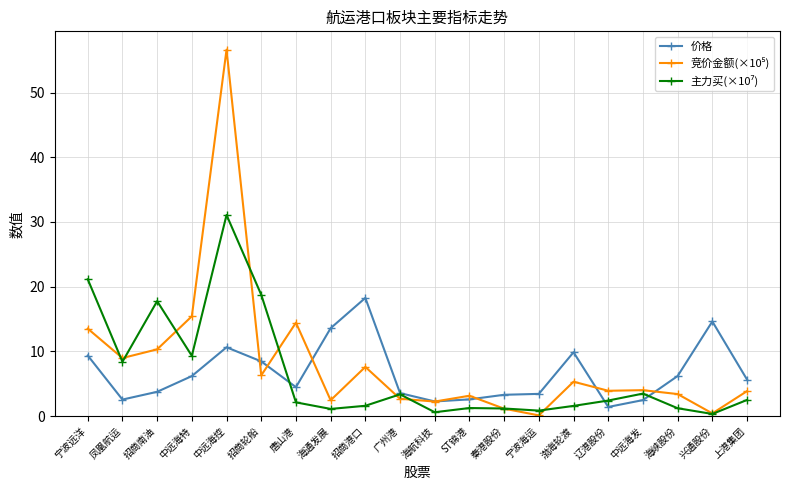

The value of 价格 at 宁波远洋 is 9.4. True or false?

True